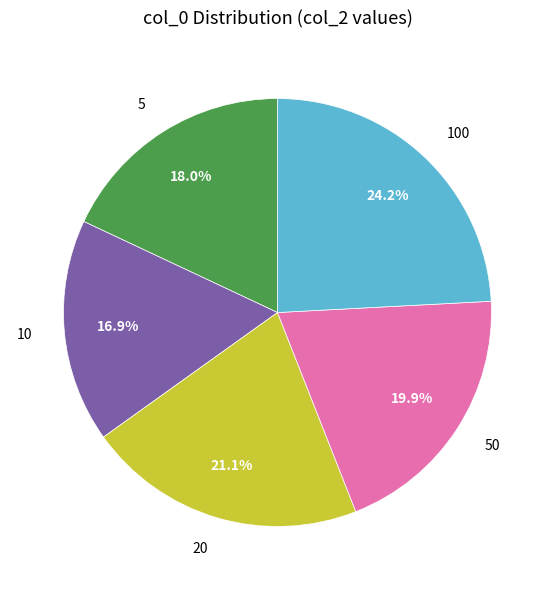

What is the largest slice in the pie chart?

100